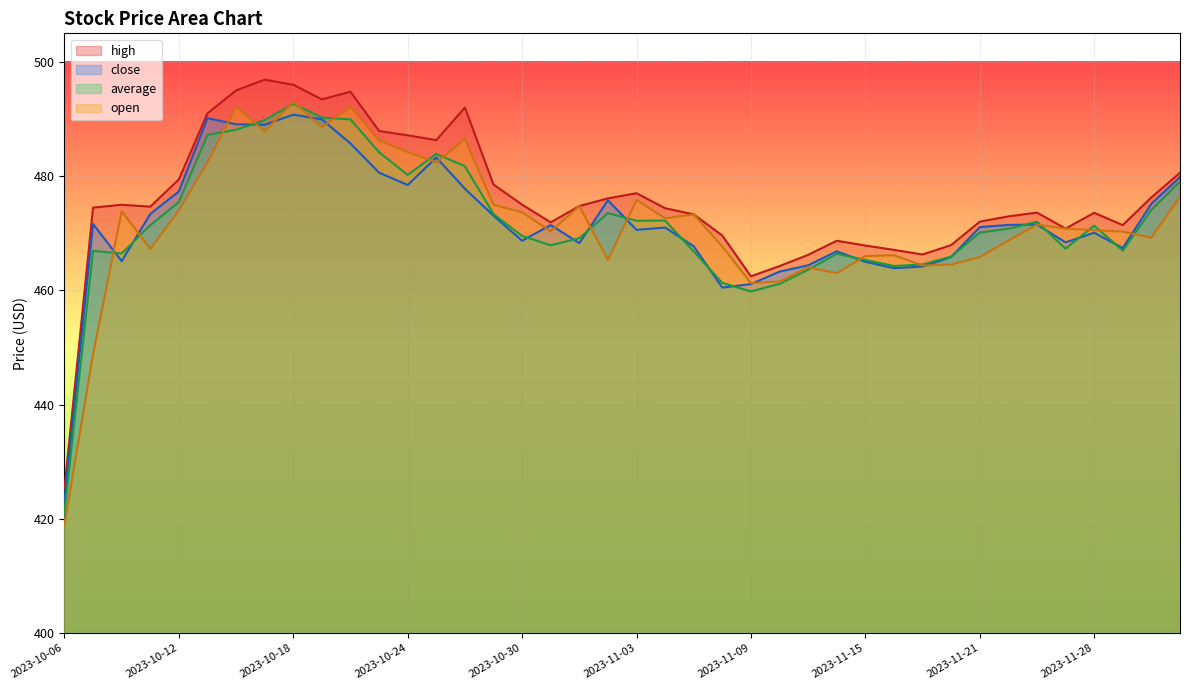

At which category does average reach its first local valley?

2023-10-10